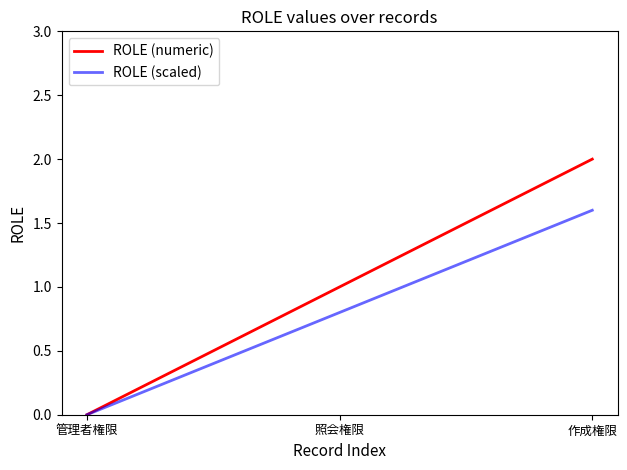

What is the highest value of the ROLE (numeric) series?

2.0